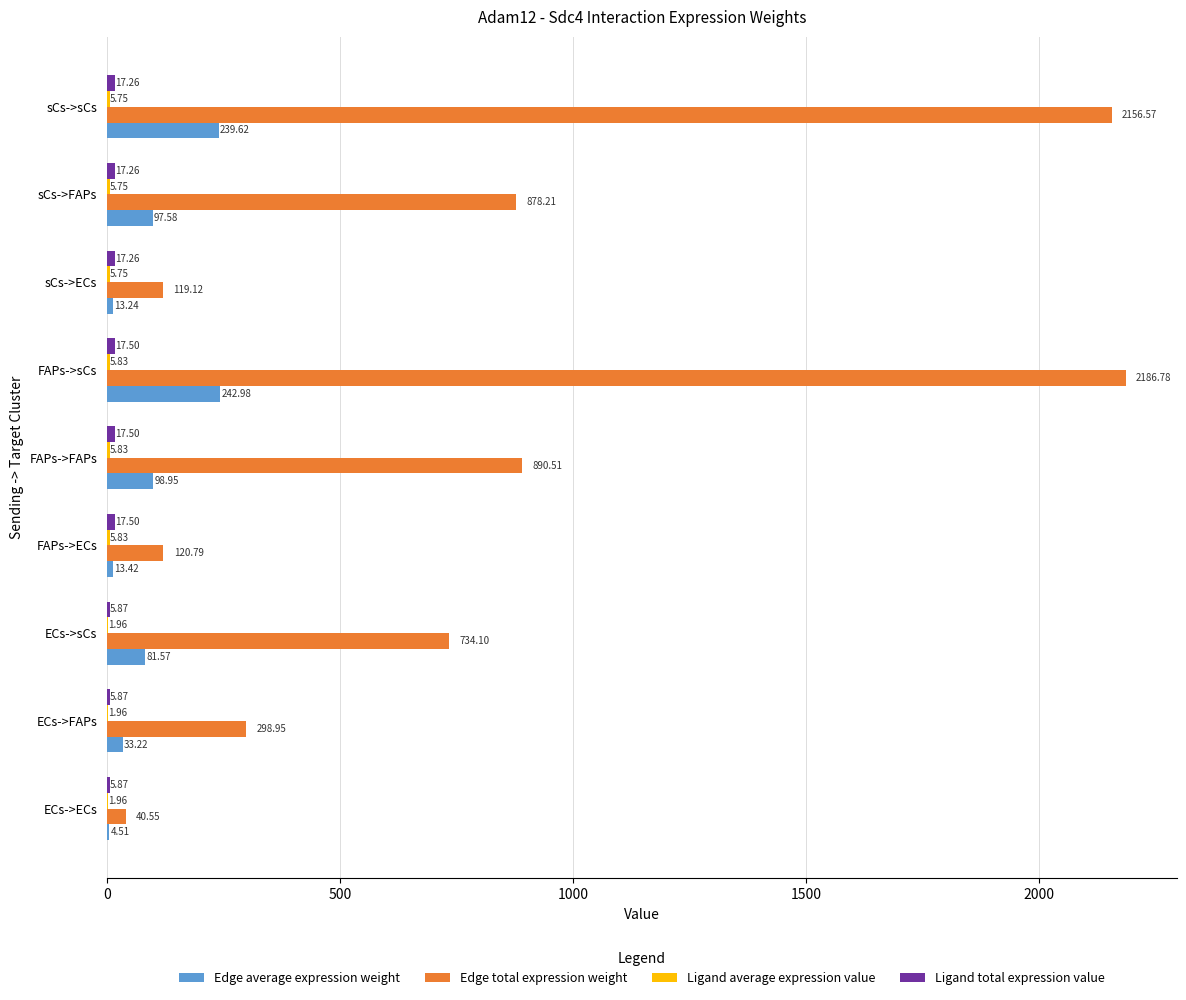

What is the sum of the Edge total expression weight values at sCs->sCs and FAPs->ECs?

2277.4